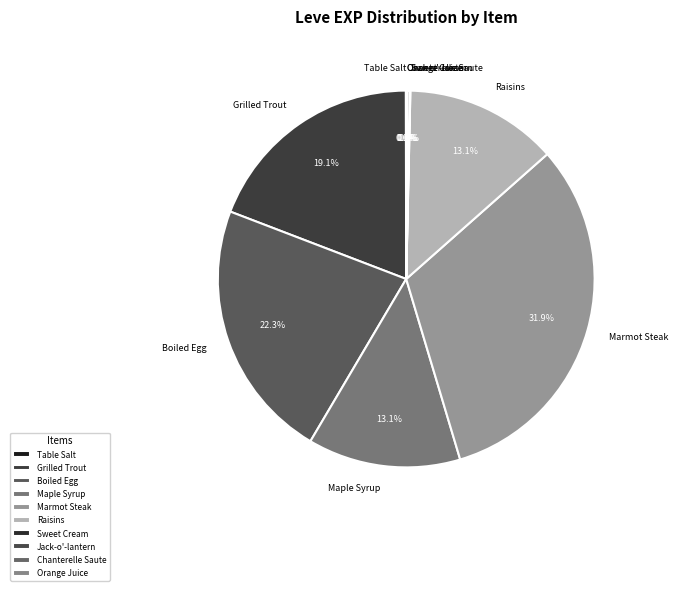

Is the sum of Boiled Egg and Marmot Steak greater than half?

Yes